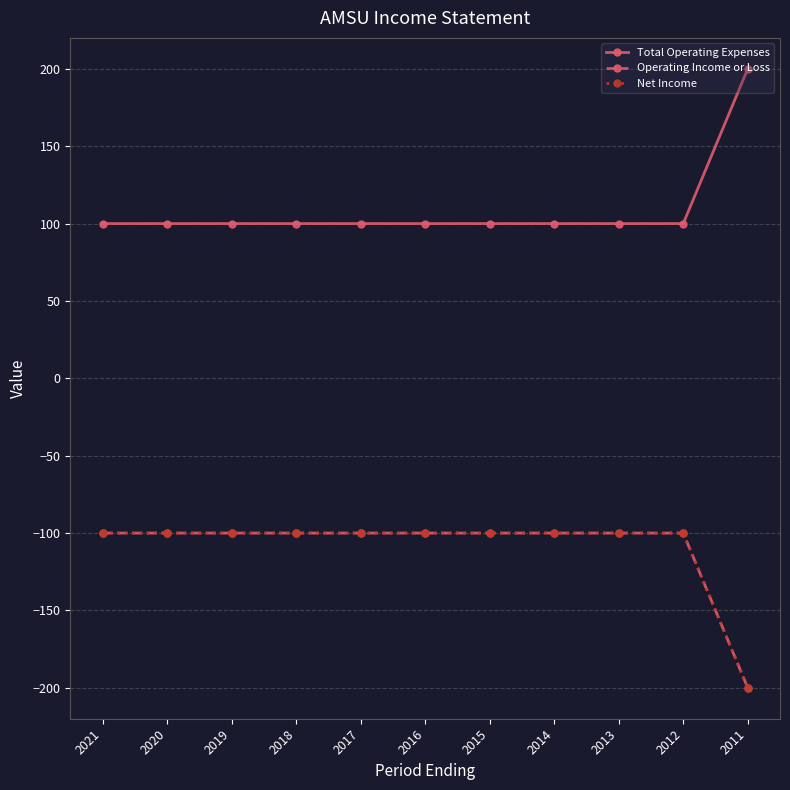

What is the value of the Net Income point at the 10th from the left?

-100